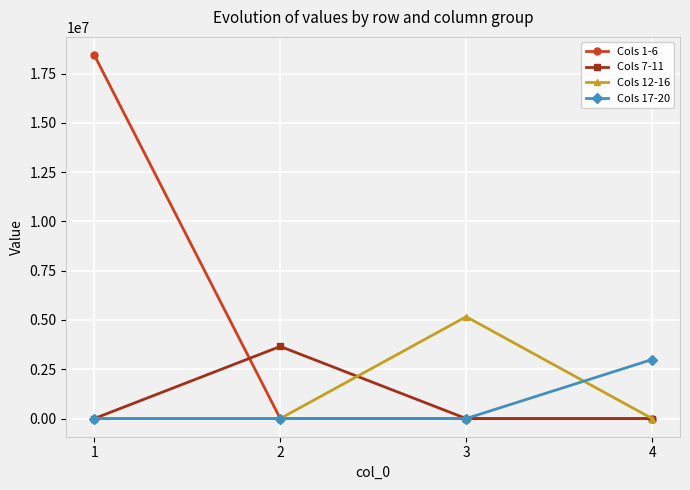

True or false: Cols 12-16 has more than 0 interior local peaks.

True